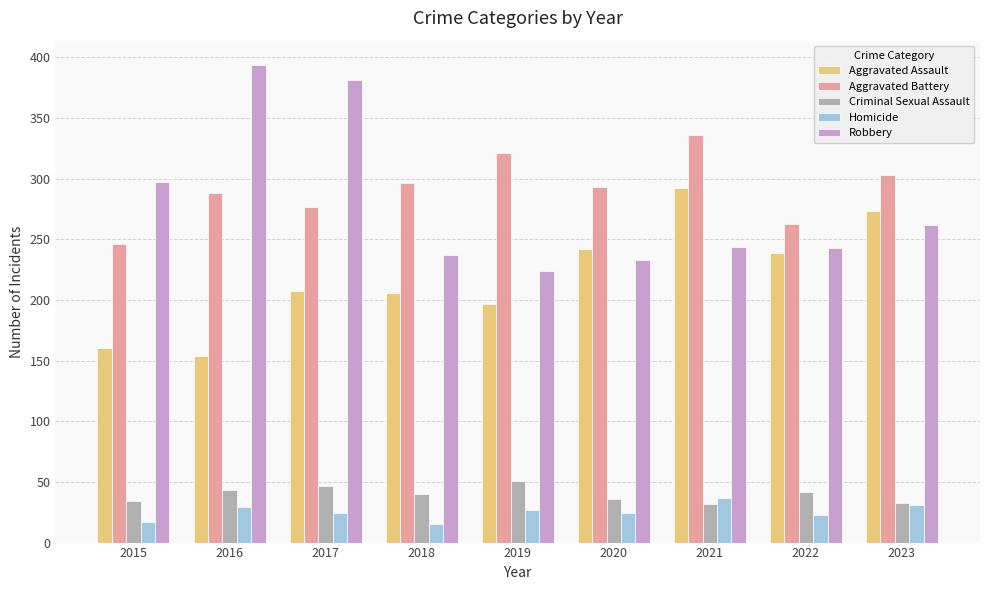

What is the spread (max minus min) of values at 2019?

294